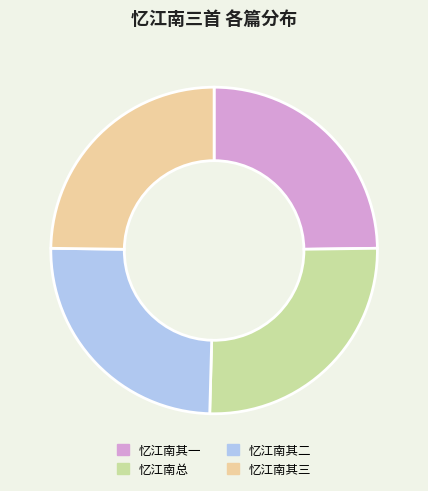

Is there any slice that represents more than half of the pie?

No